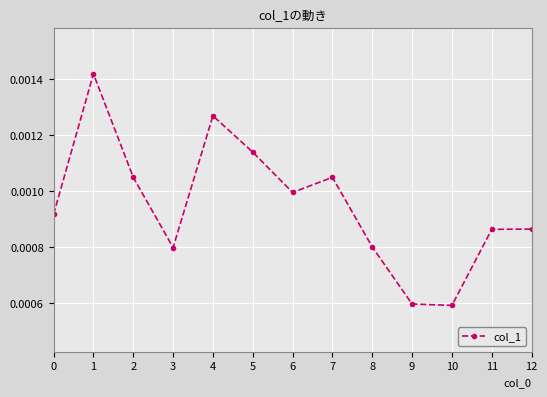

Count the number of categories in the chart.

13